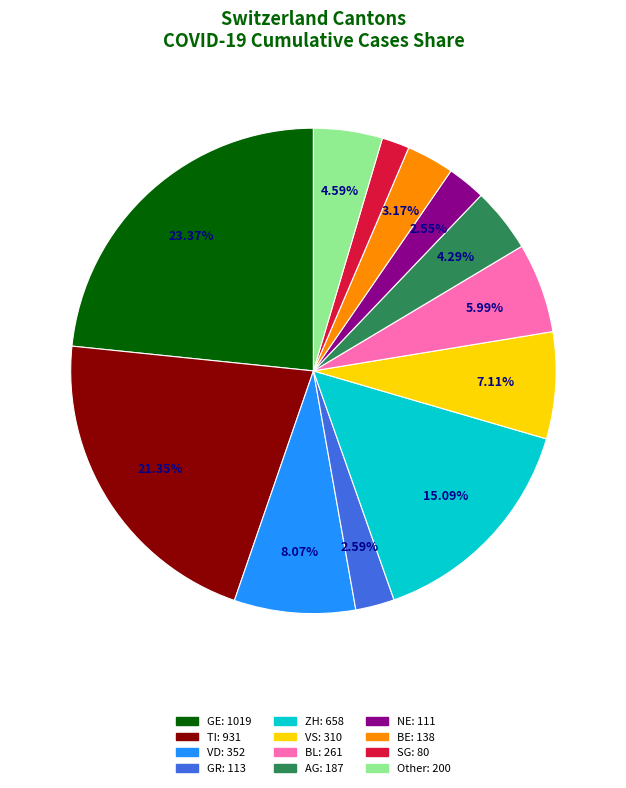

Is there any slice that represents more than half of the pie?

No